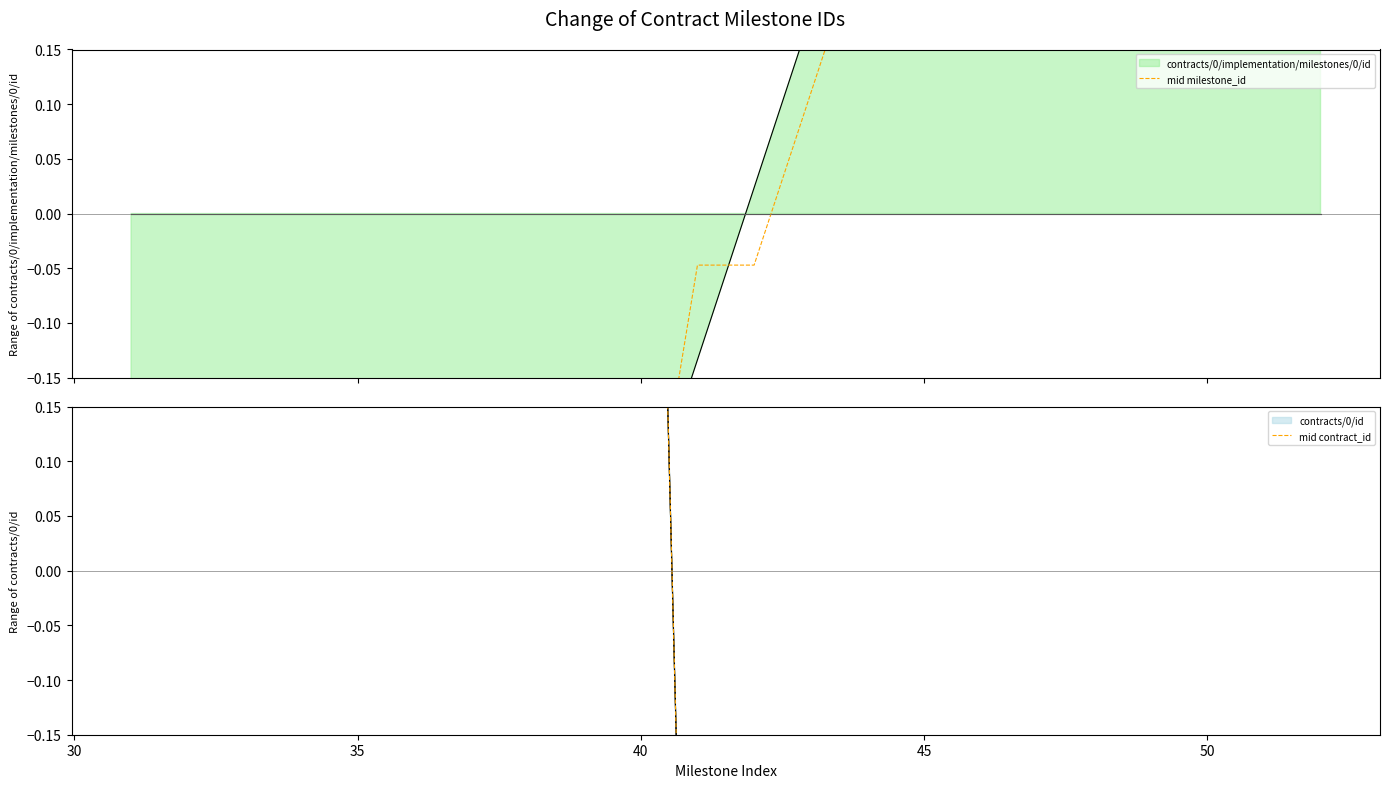

True or false: mid contract_id has more than 1 interior local peaks.

False